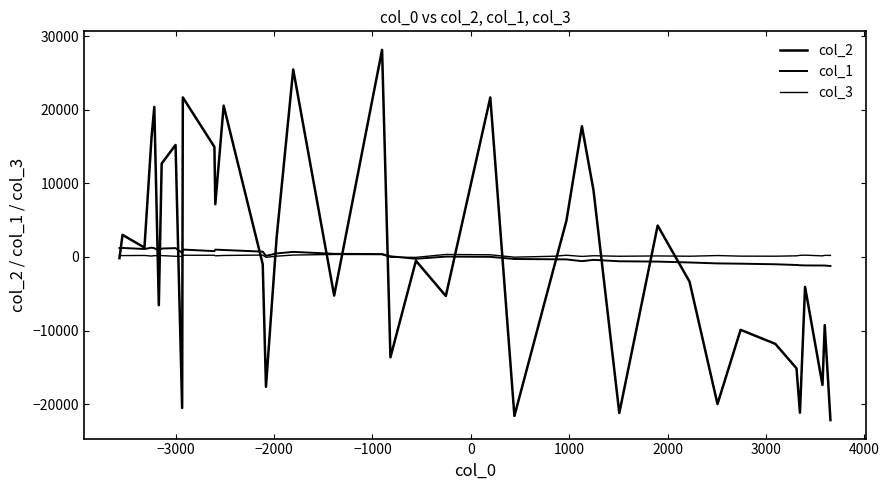

What is the value of the col_1 point at the 29th from the left?

-583